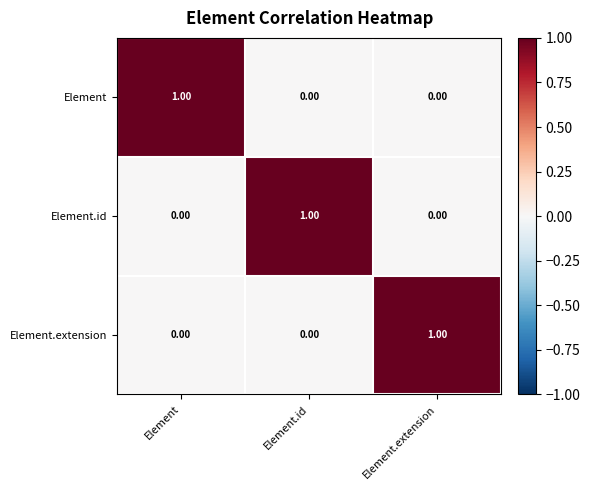

Count the number of data series in this chart.

3